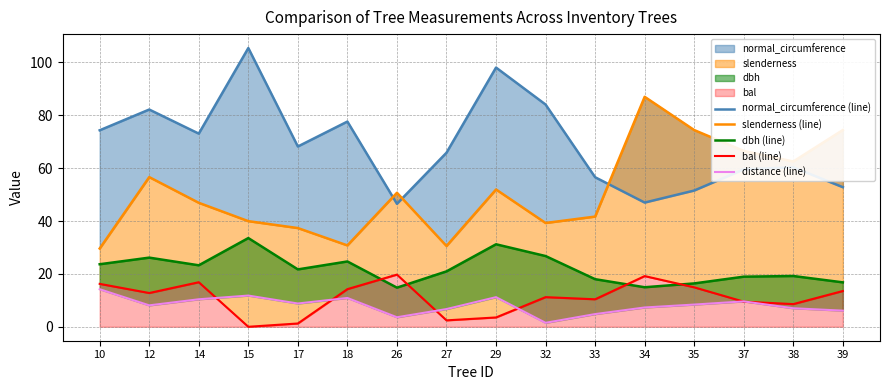

At which category does slenderness (line) reach its first local valley?

18